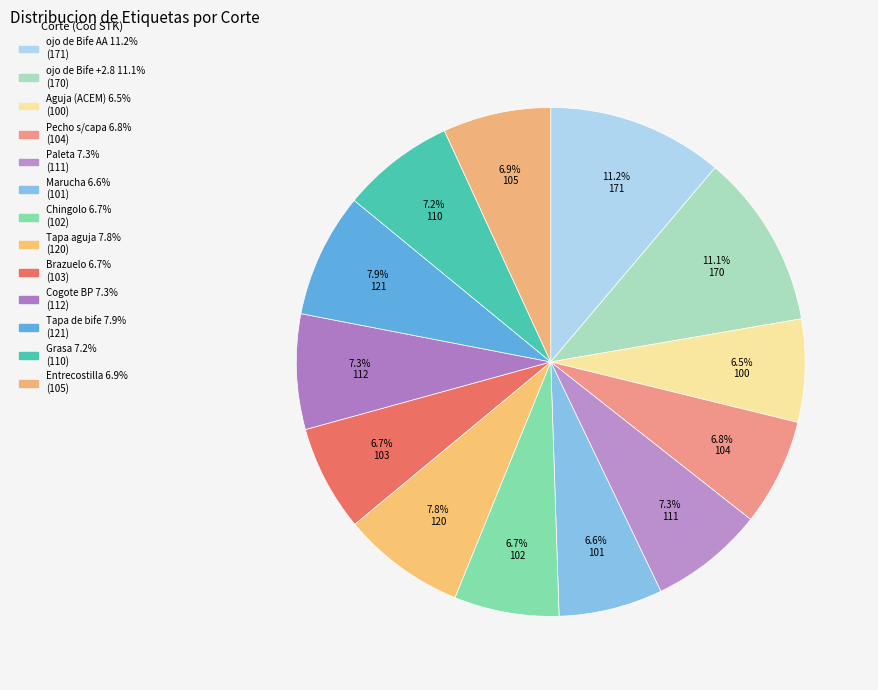

Is there any slice that represents more than half of the pie?

No